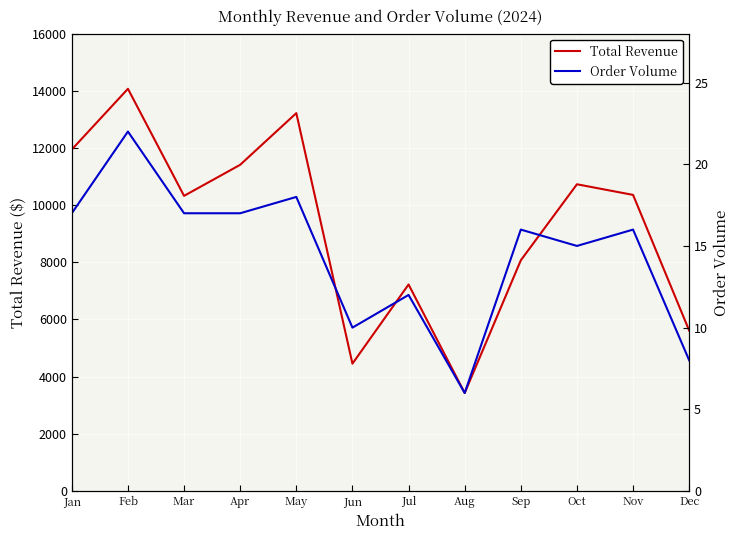

At which label does Total Revenue reach its peak?

Feb